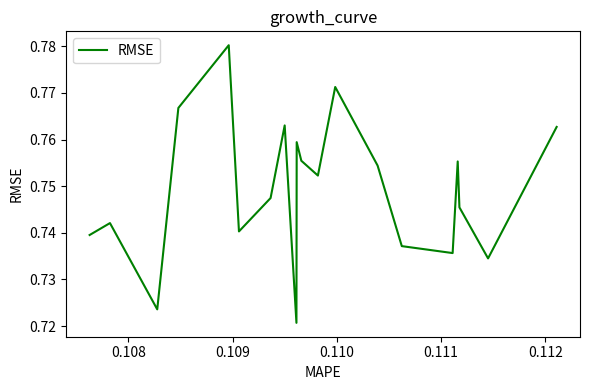

Reading left to right, extract all data points from this chart.

0.7	0.7	0.7	0.8	0.8	0.7	0.7	0.8	0.7	0.8	0.8	0.8	0.8	0.8	0.7	0.7	0.8	0.7	0.7	0.8